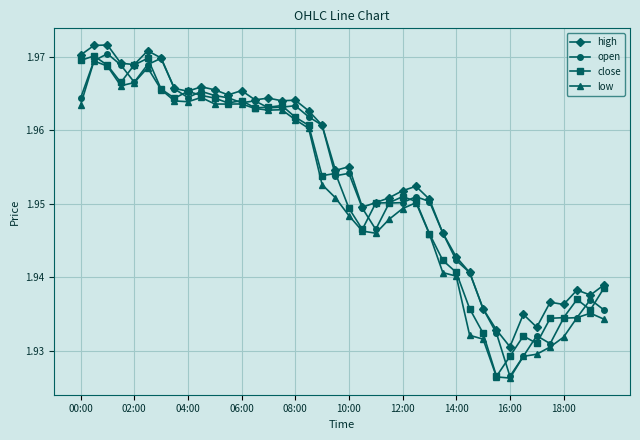

How many low values are between 1 and 2?

40